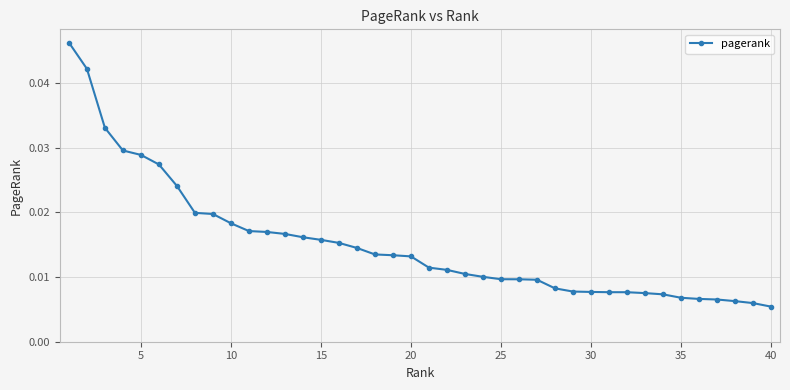

Is this an area chart (filled region under the line)?

No